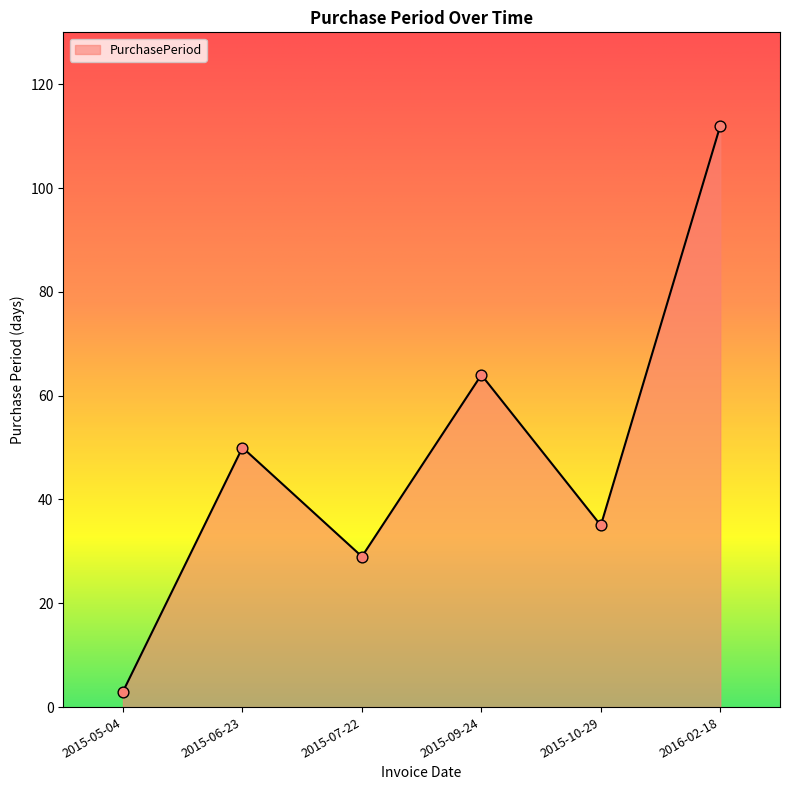

What is the change in value from 2015-06-23 to 2015-07-22?

-21